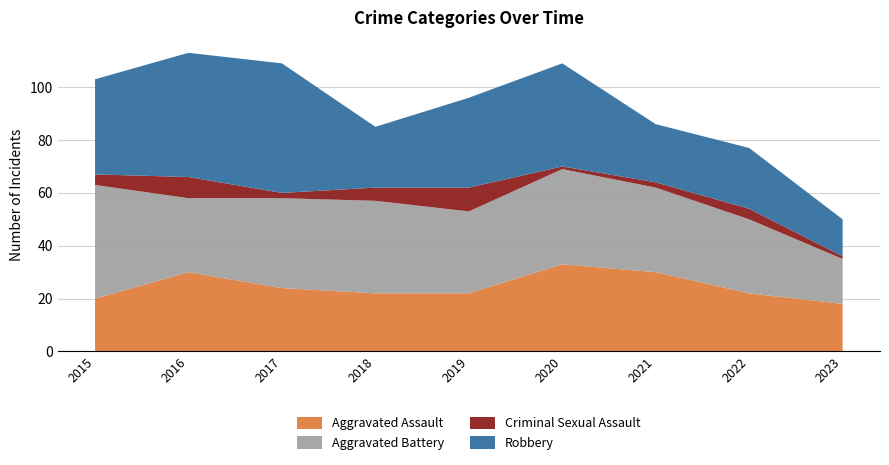

Reading left to right, extract all data points from this chart.

Aggravated Assault: 2015=20	2016=30	2017=24	2018=22	2019=22	2020=33	2021=30	2022=22	2023=18
Aggravated Battery: 2015=43	2016=28	2017=34	2018=35	2019=31	2020=36	2021=32	2022=28	2023=17
Criminal Sexual Assault: 2015=4	2016=8	2017=2	2018=5	2019=9	2020=1	2021=2	2022=4	2023=1
Robbery: 2015=36	2016=47	2017=49	2018=23	2019=34	2020=39	2021=22	2022=23	2023=14